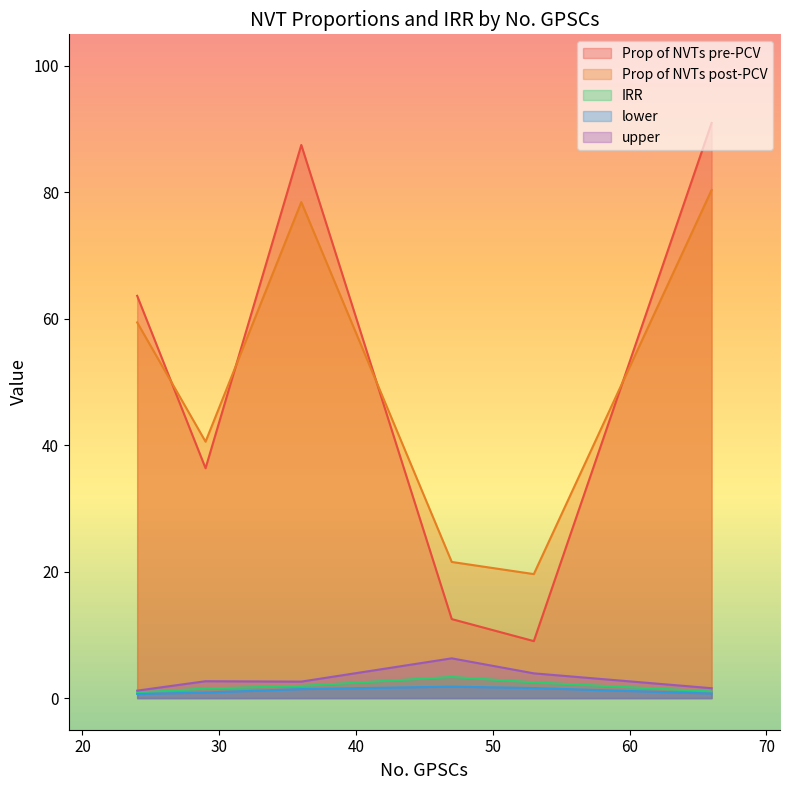

Which series has the largest range (max minus min)?

Prop of NVTs pre-PCV